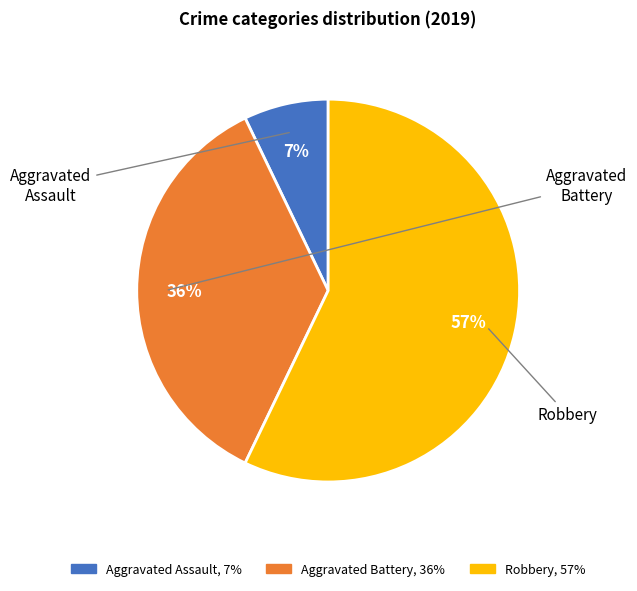

To the nearest percent, what is the average slice percentage?

33%